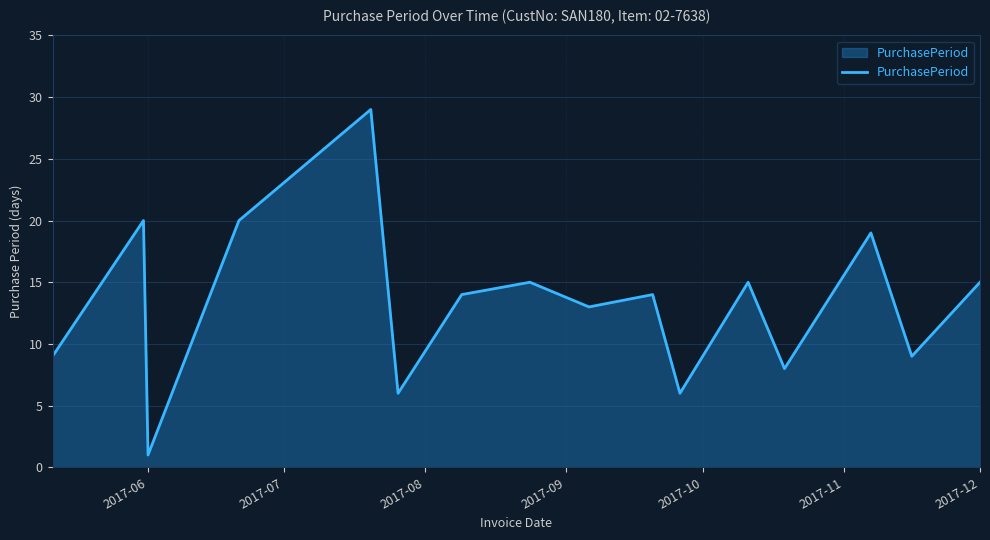

What is the maximum value shown in the chart?

29